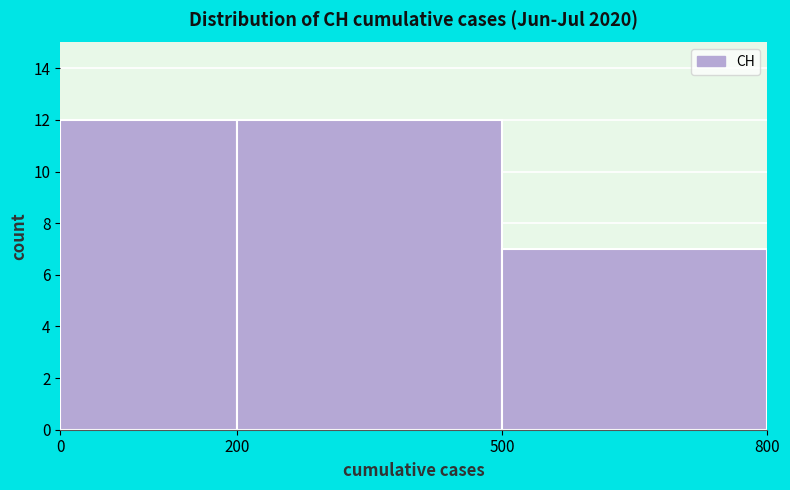

Reading left to right, transcribe this chart: for each bar, give the range it covers on the x-axis and its height. The values are not printed on the chart, so give them approximately, as read against the axis.

0 to 200: 12
200 to 500: 12
500 to 800: 7